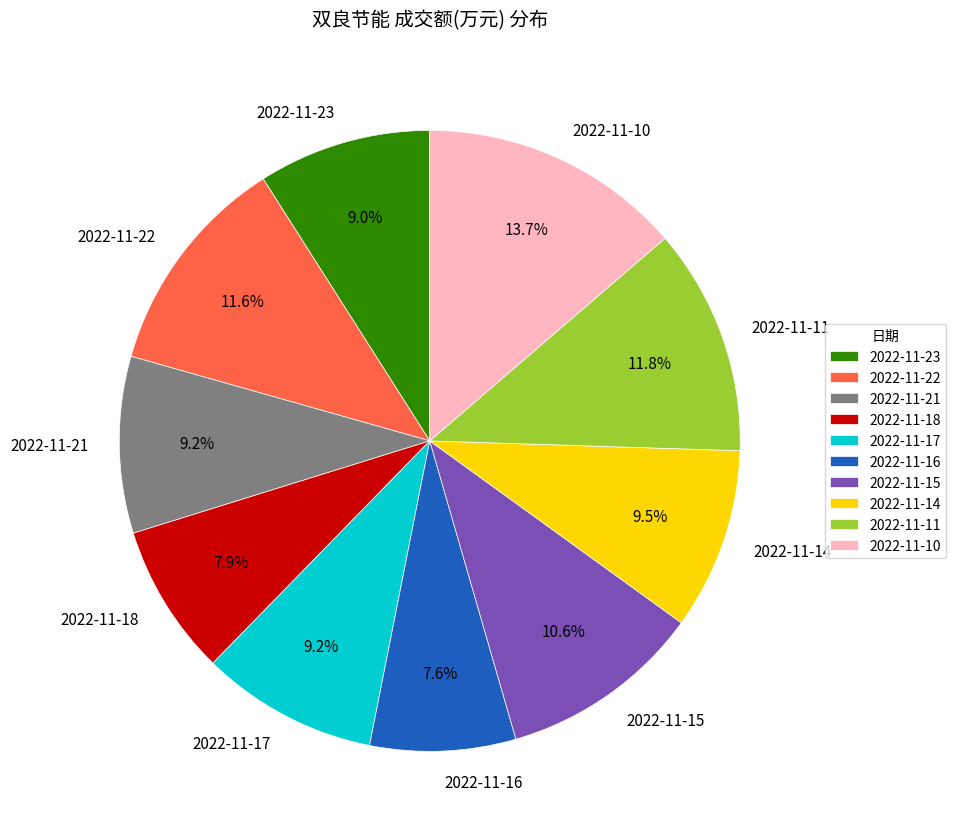

What is the largest slice in the pie chart?

2022-11-10